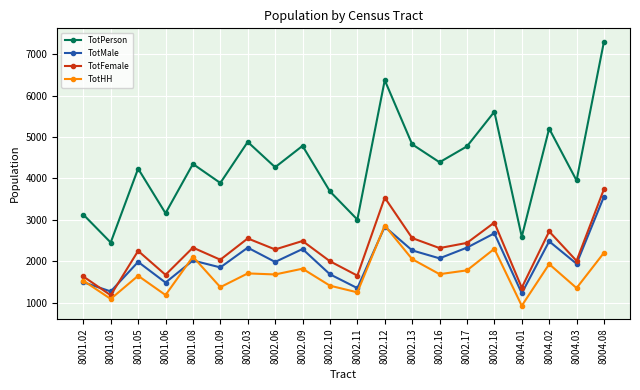

Which series has the largest total across all categories?

TotPerson